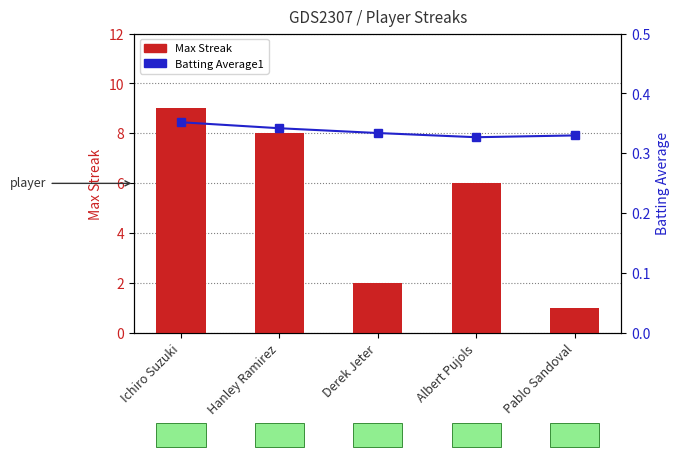

What value does the Batting Average1 series have at Albert Pujols?

0.3